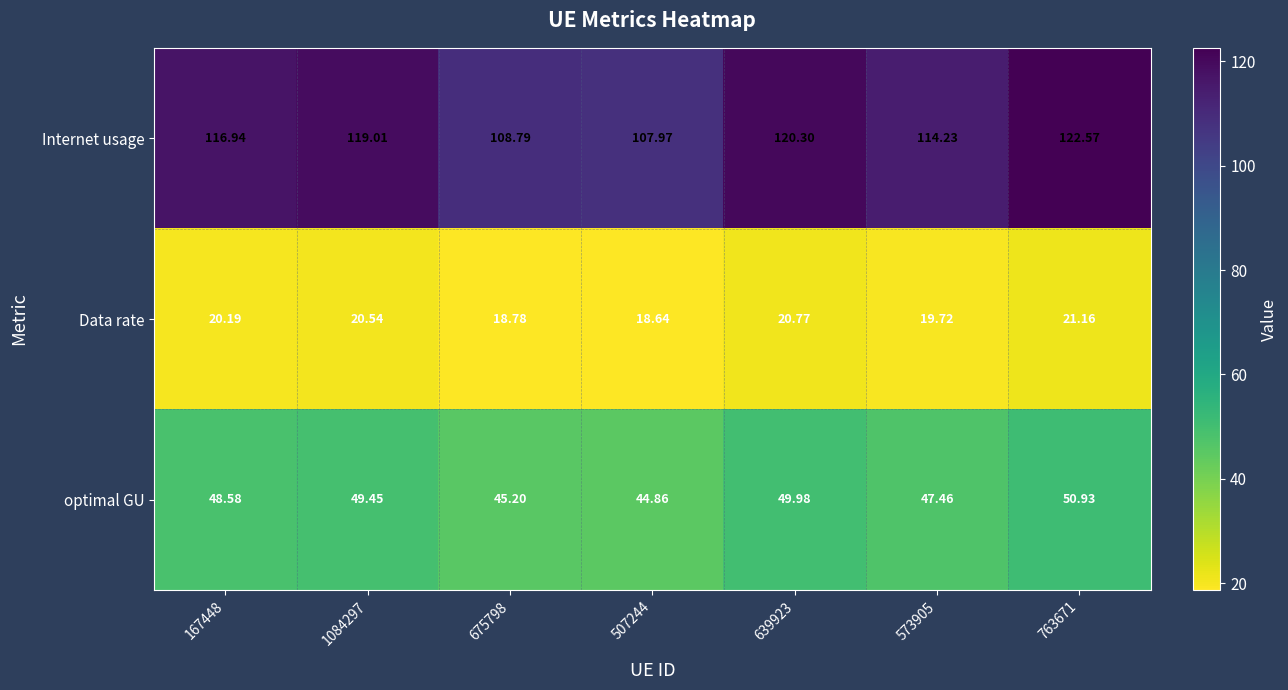

Which series has the largest total across all categories?

Internet usage